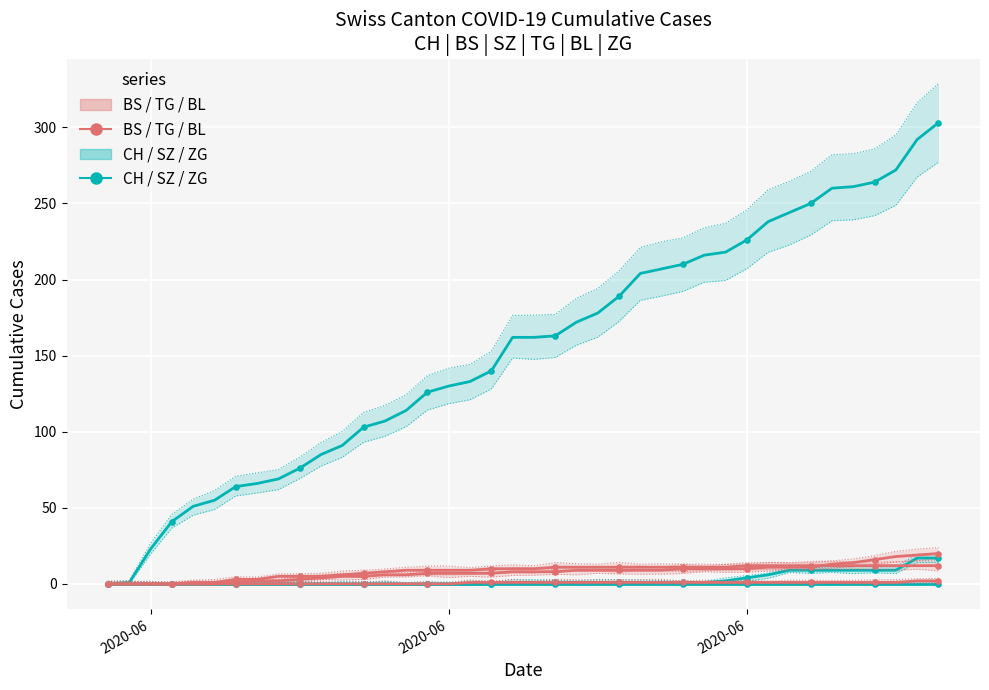

Which series reaches the maximum Y coordinate?

CH